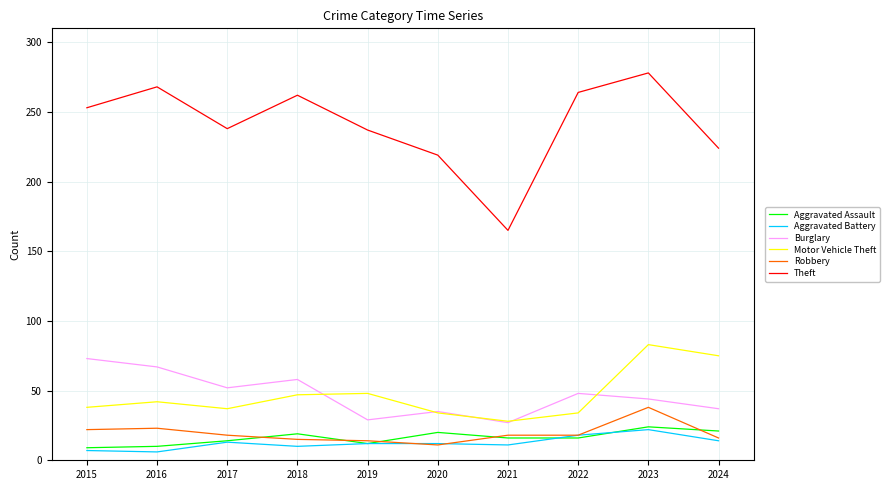

Which series has the largest total across all categories?

Theft